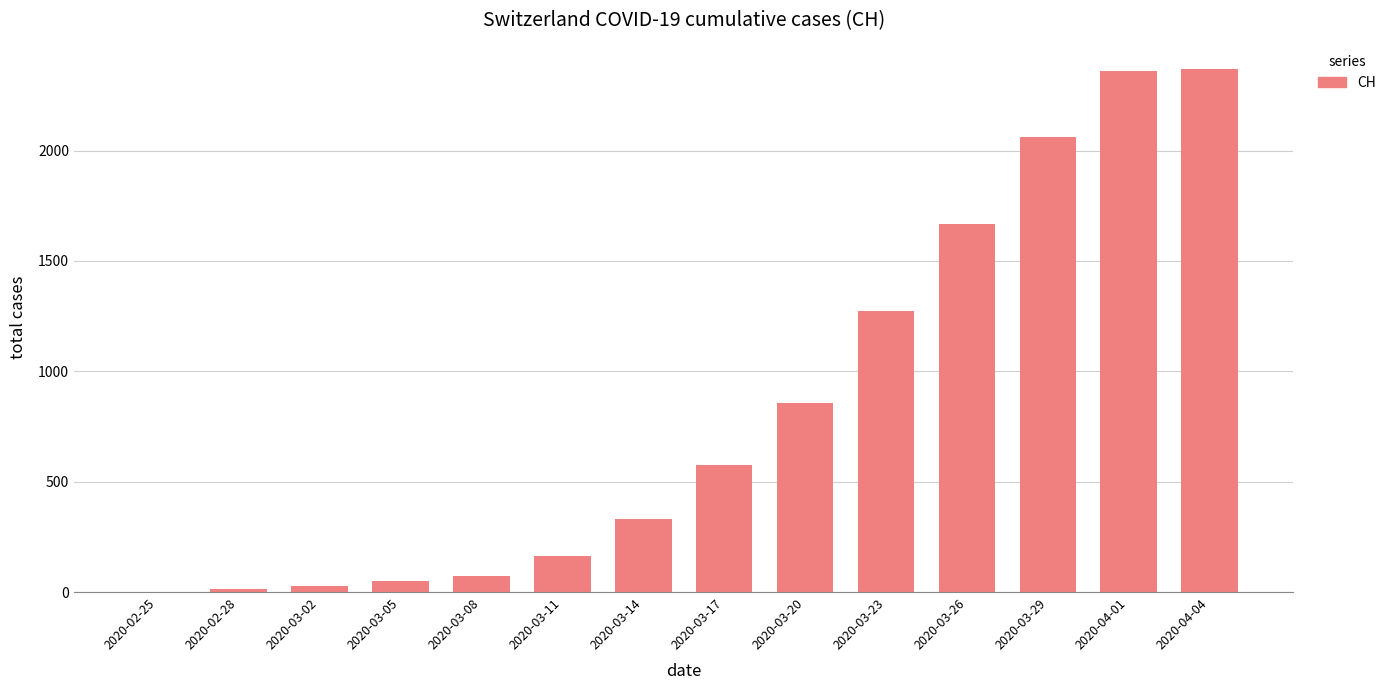

What is the greatest value displayed?

2370